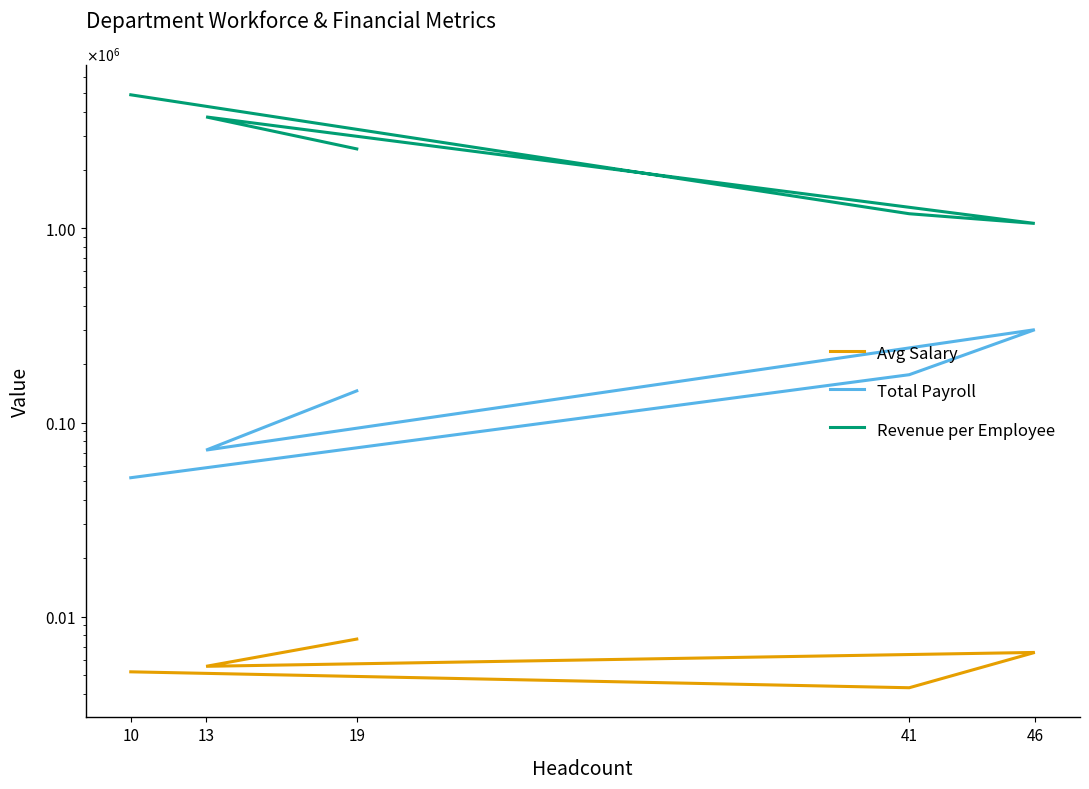

At which category does the chart reach its minimum across all series?

41